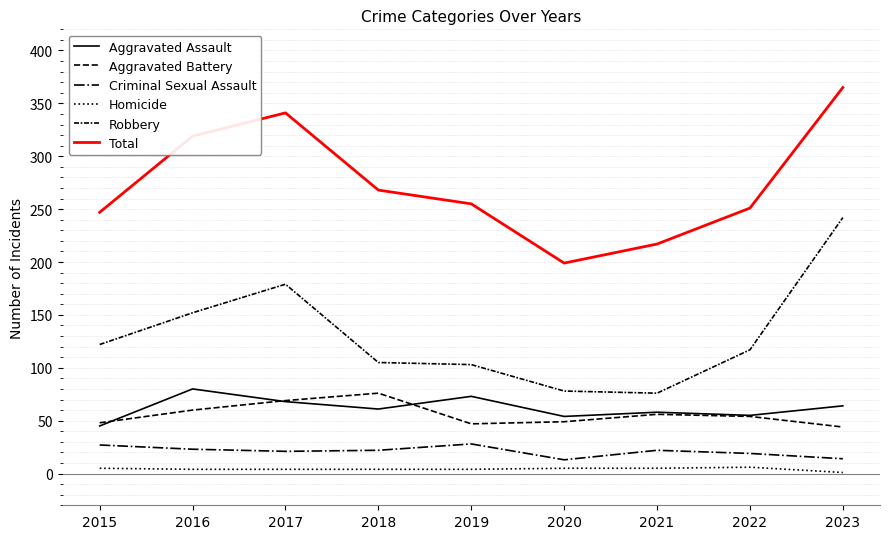

Does the chart display data point markers on the line(s)?

No